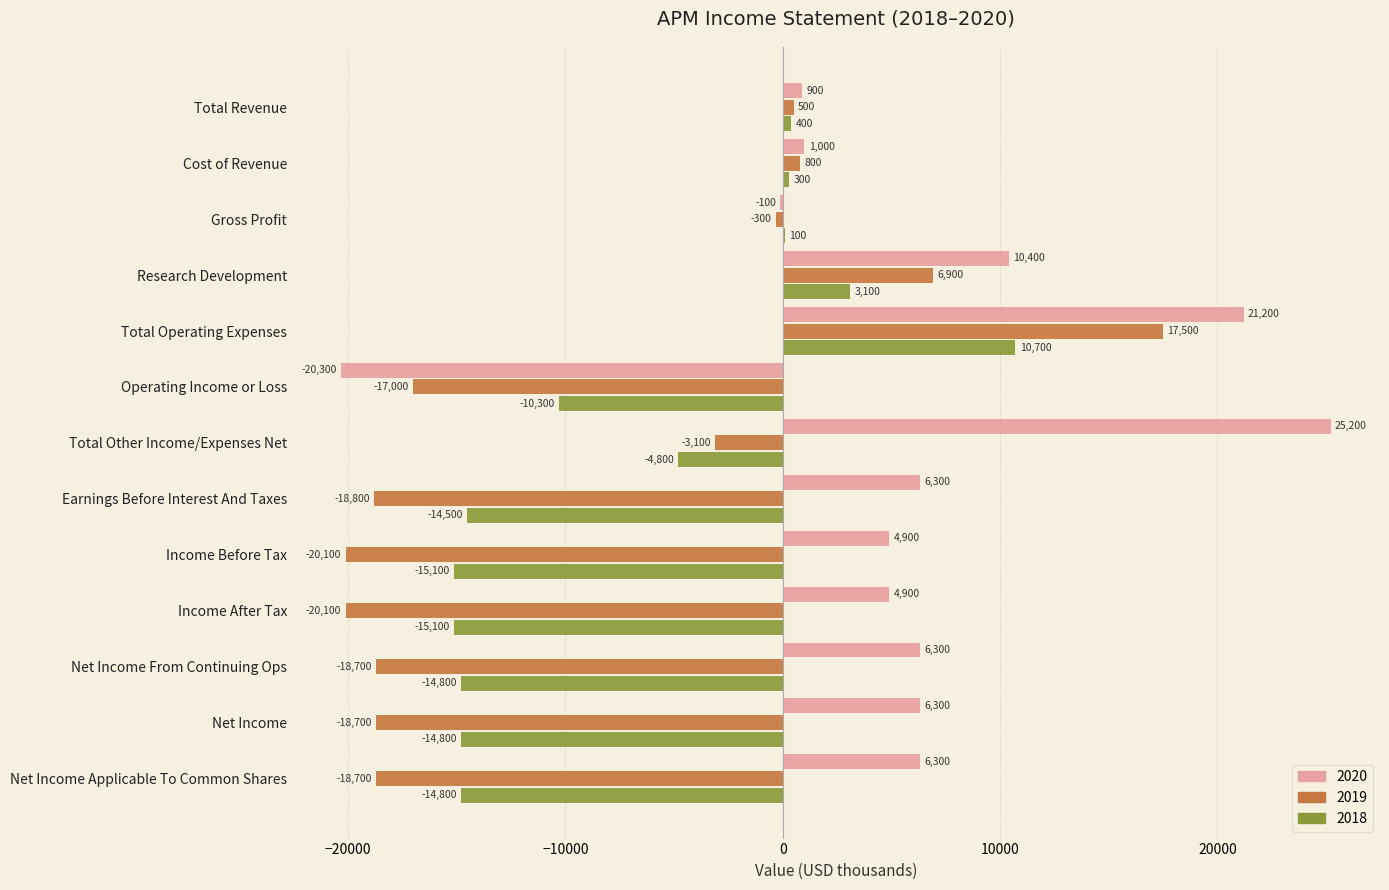

What is the sum of the 2019 values at Gross Profit and Net Income Applicable To Common Shares?

-19000